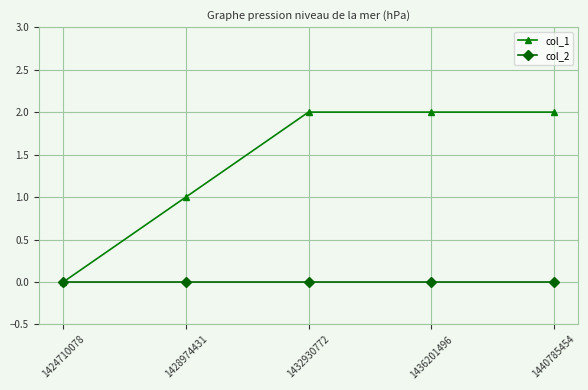

What is the total value across all series at 1432930772?

2